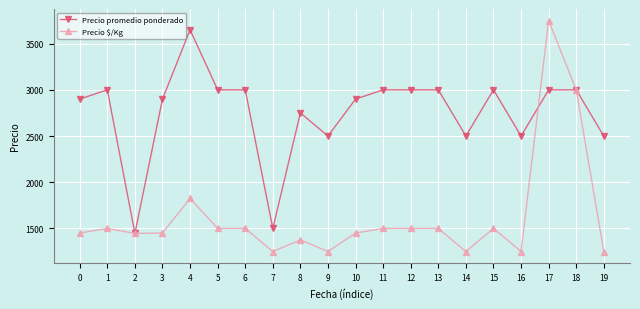

What is the value of the Precio promedio ponderado point at the 20th from the left?

2500